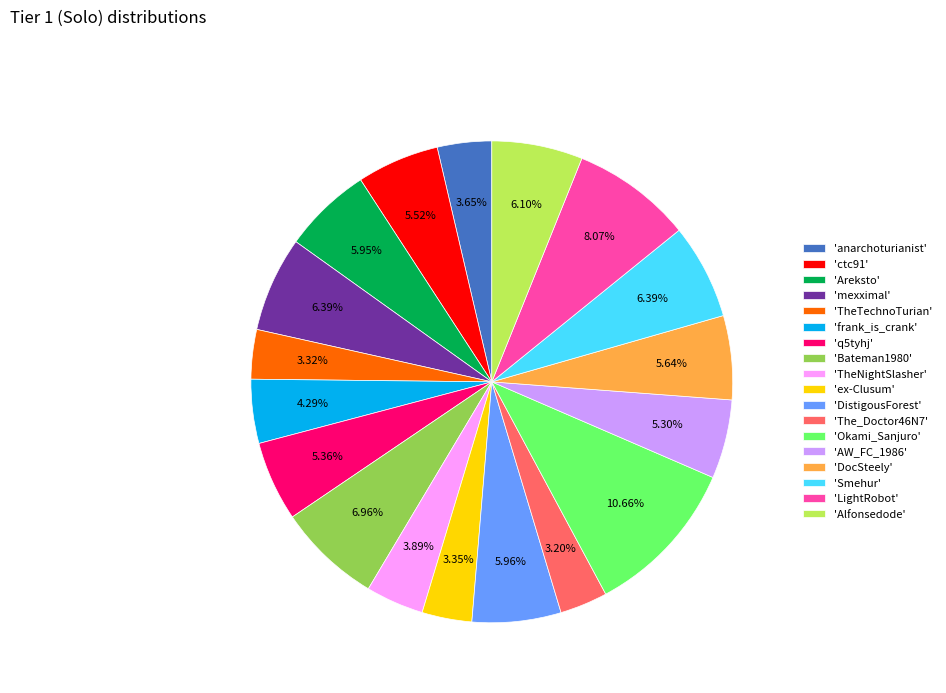

Is there a majority slice in this chart?

No